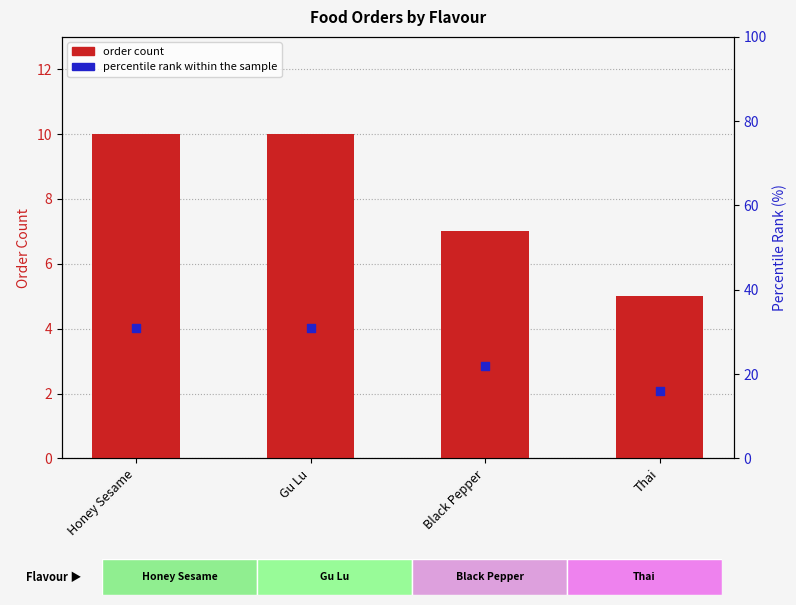

At how many categories does at least one series exceed 9?

4